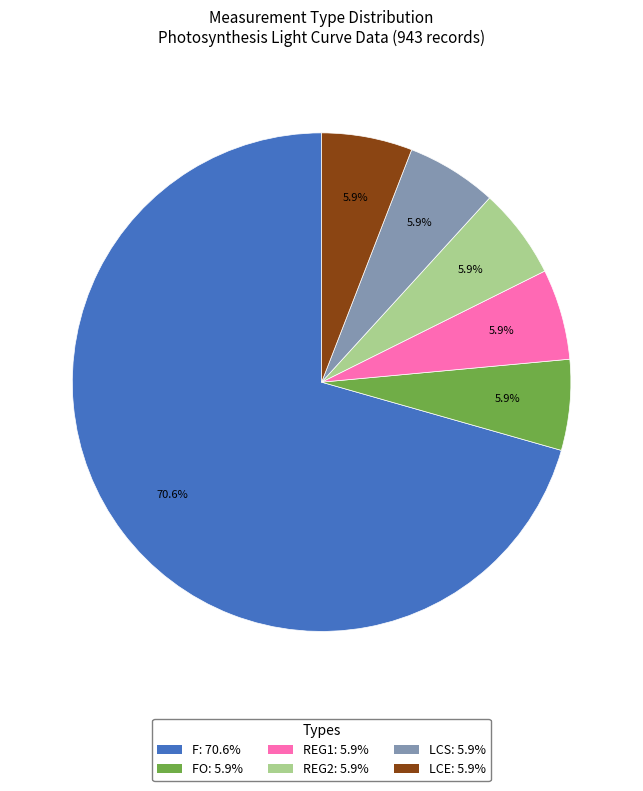

Does any single category account for the majority?

Yes